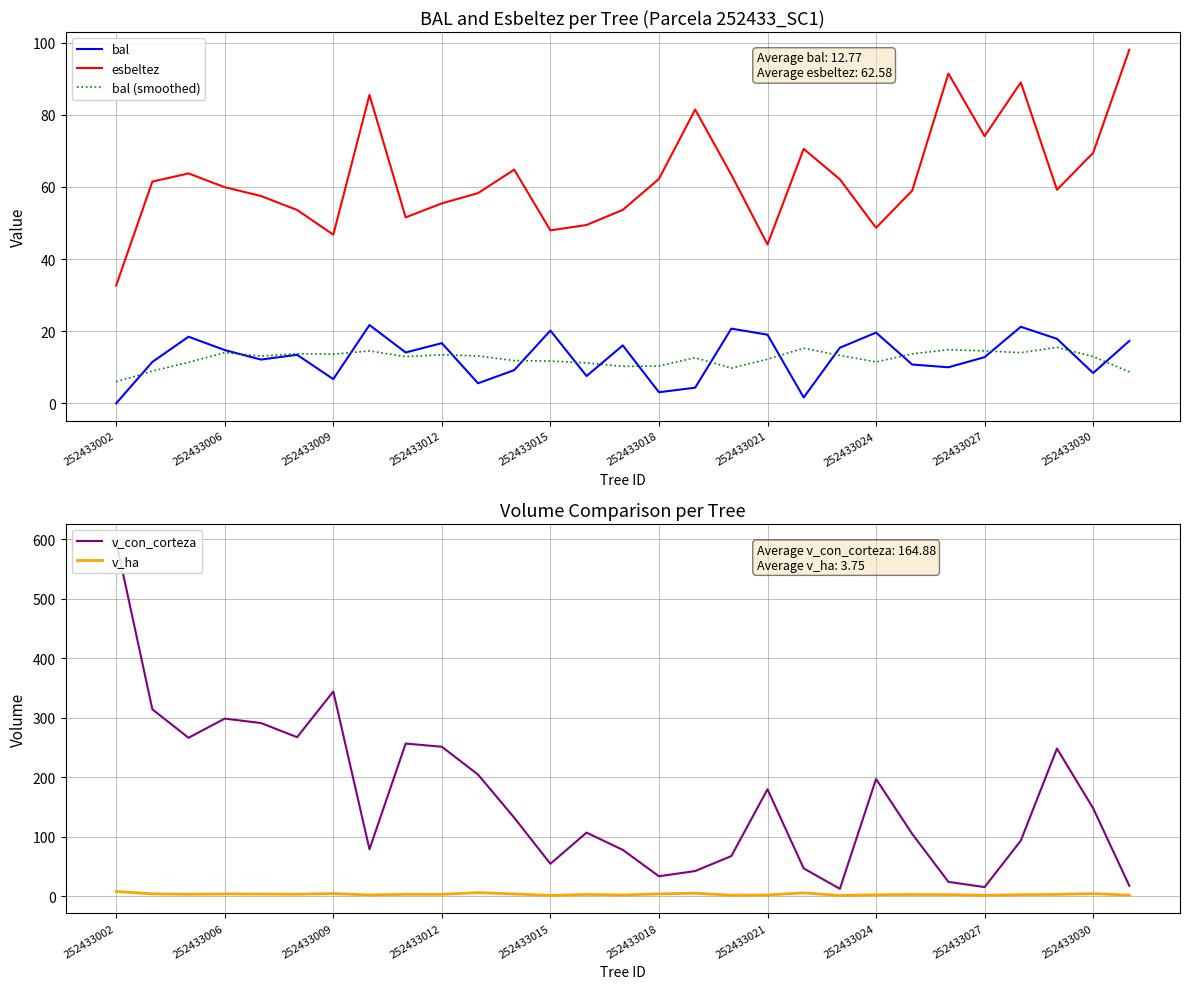

Is this an area chart (filled region under the line)?

No